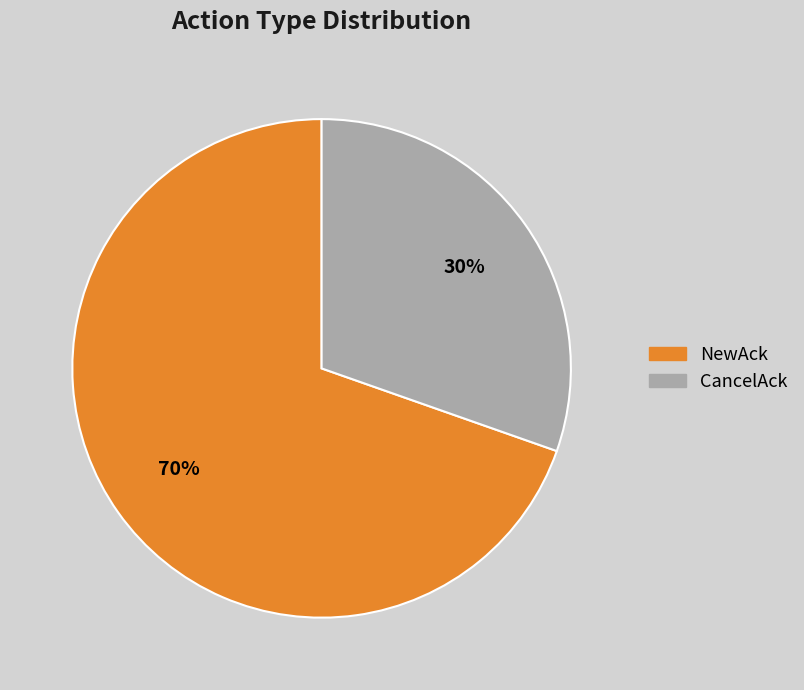

Is it true that NewAck is 77% of the pie?

False